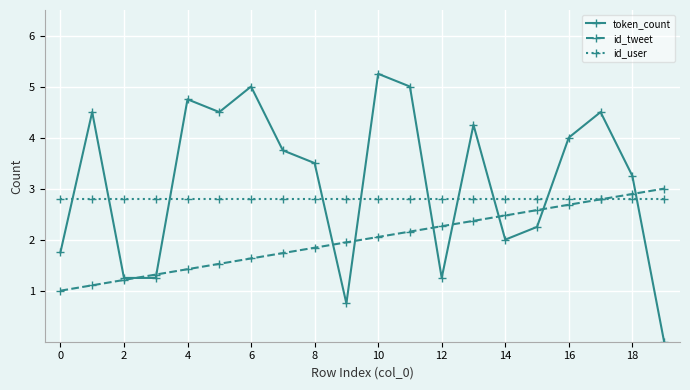

Which series has the largest range (max minus min)?

token_count